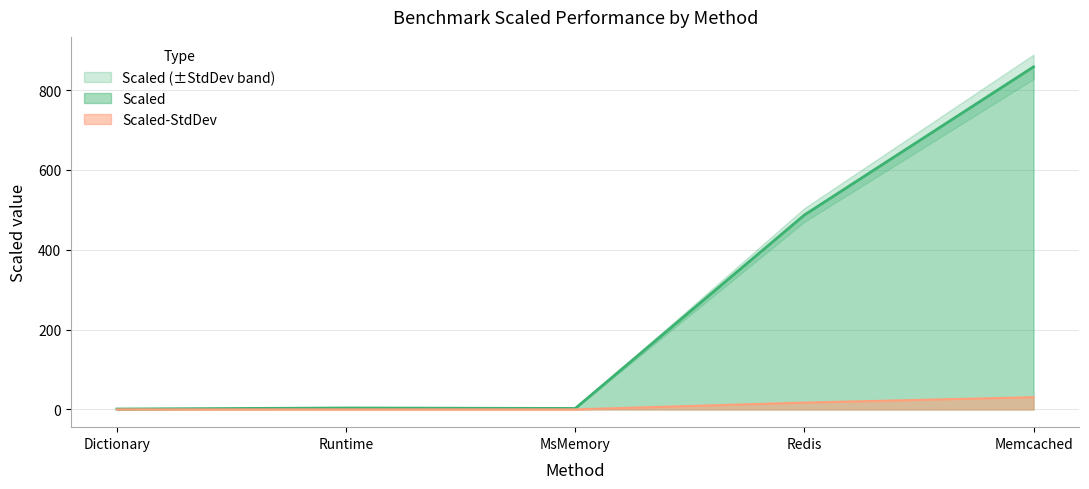

What is the value of the Scaled point at the 5th from the left?

858.5